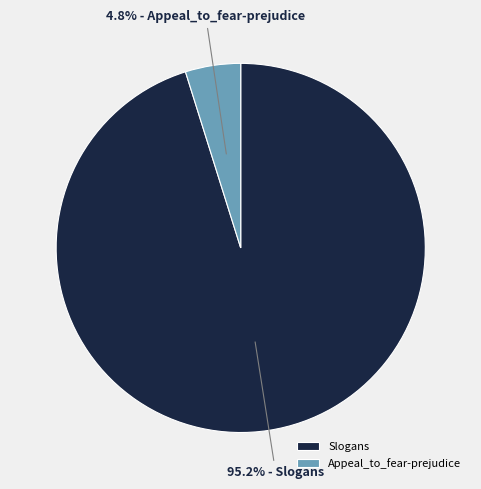

To the nearest percent, what is the average slice percentage?

50%